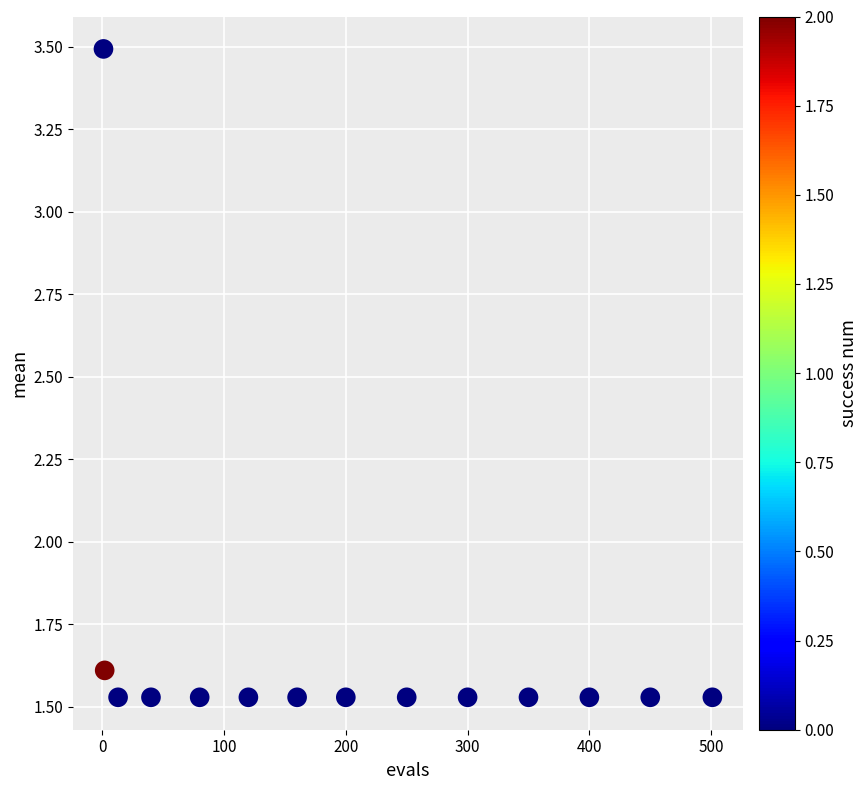

What is the range of X values (max minus min)?

500.0